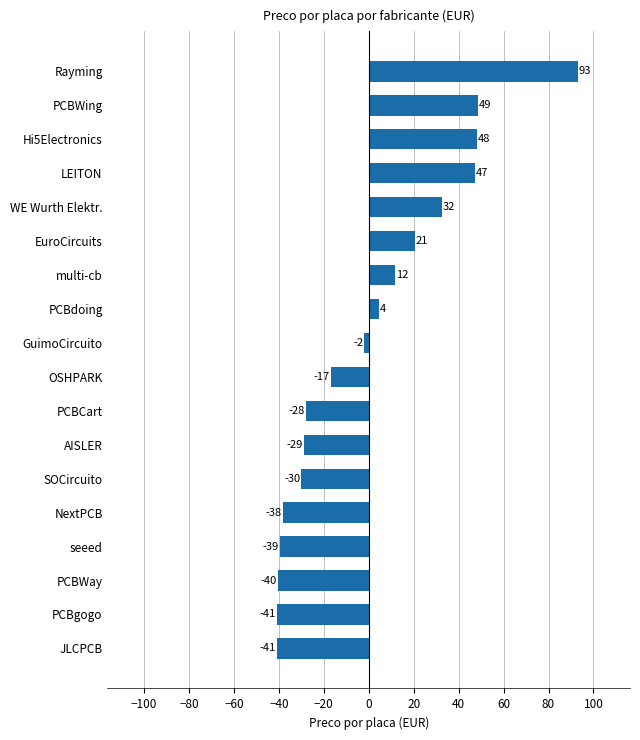

How many bars are there in total?

18